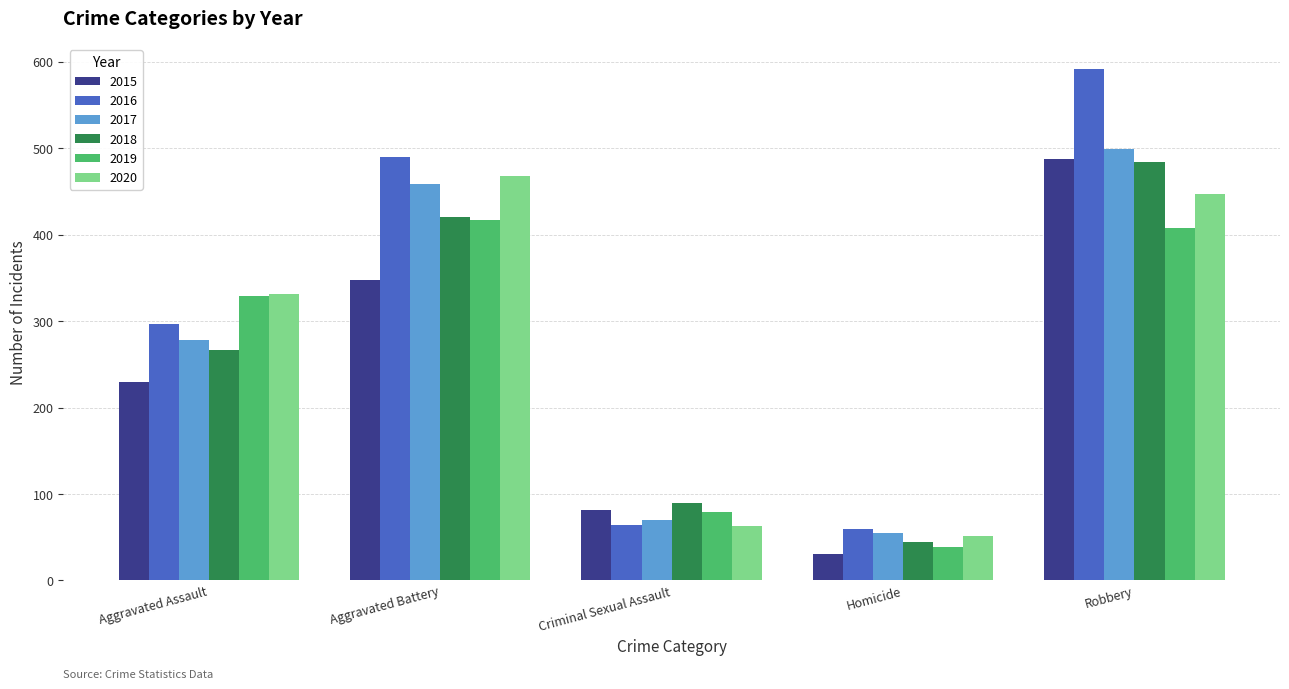

What is the total value across all series at Homicide?

278